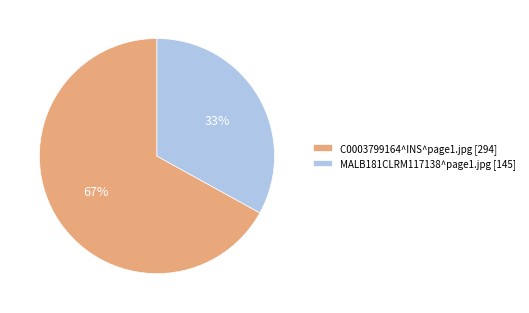

What percentage is the MALB181CLRM117138^page1.jpg slice, to the nearest percent?

33%